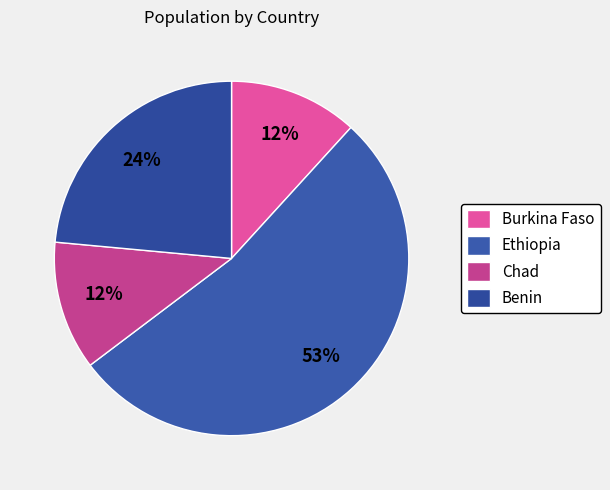

How many segments does this pie chart have?

4